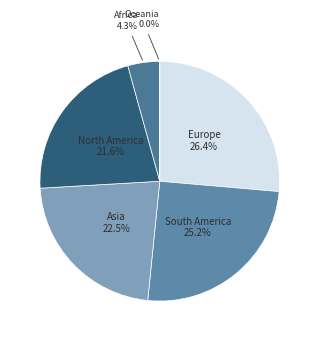

Combined, do Europe and North America account for over 50%?

No